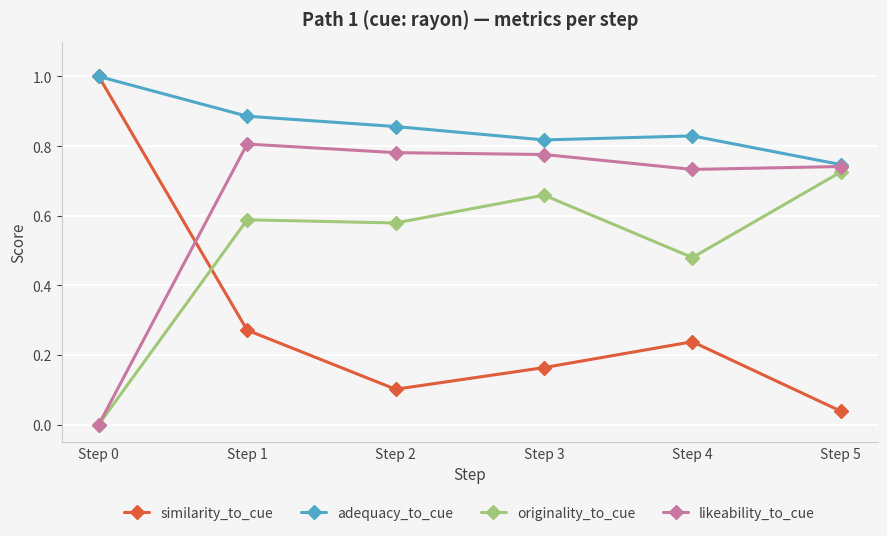

How many series are shown in this chart?

4